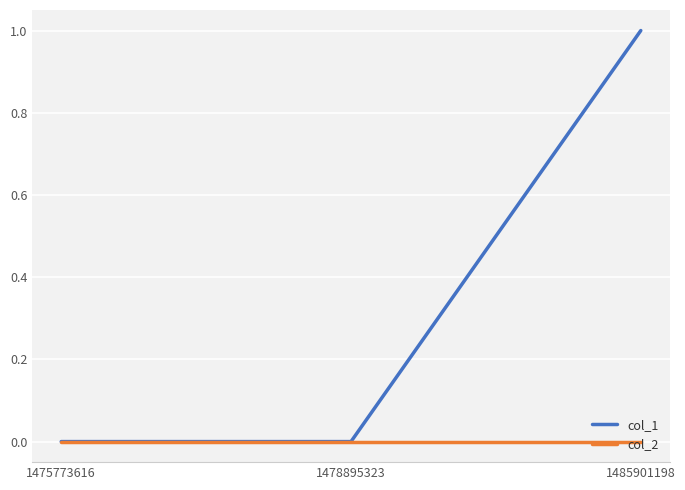

Which series changed the most between 1475773616 and 1485901198?

col_1